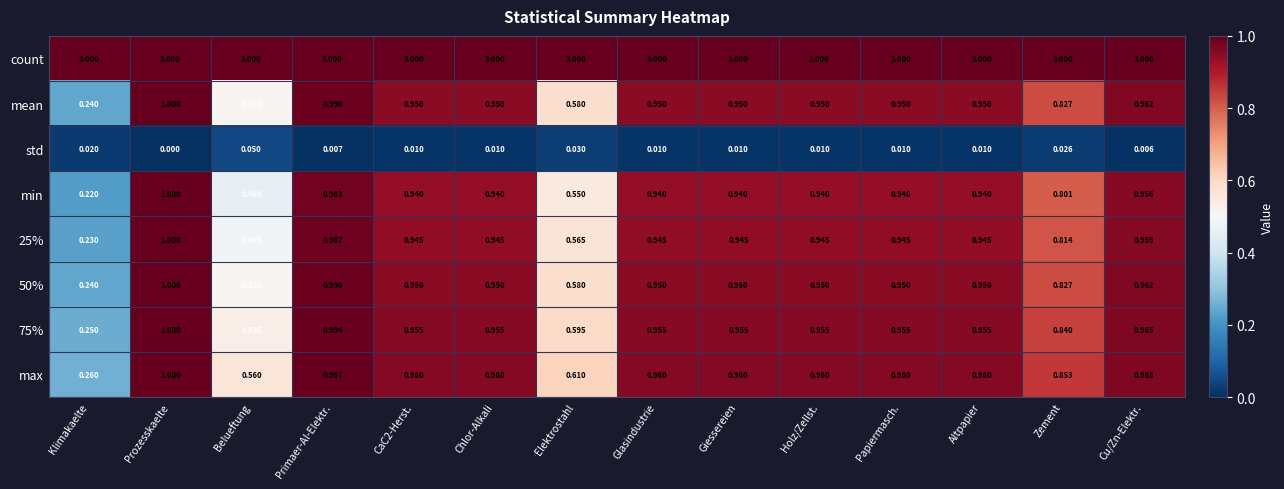

At which category is the sum across all series the highest?

Prozesskaelte